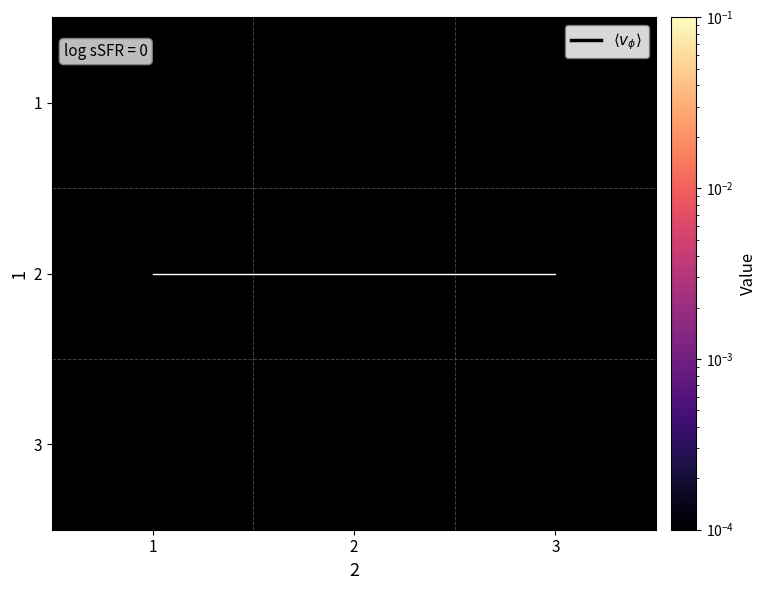

Is it true that 3 equals 0.0 at 3?

False